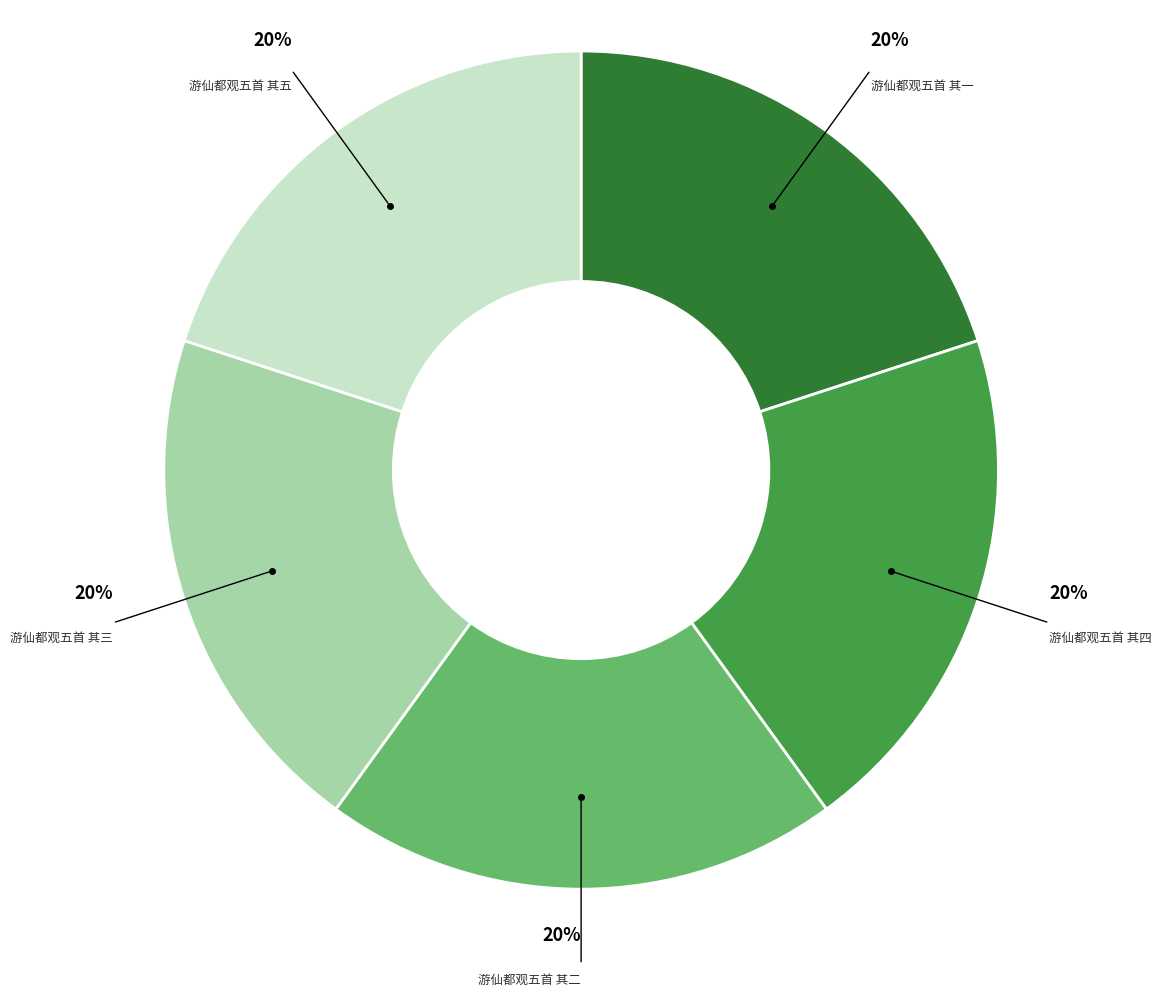

The 游仙都观五首 其五 slice represents 20% of the pie. True or false?

True